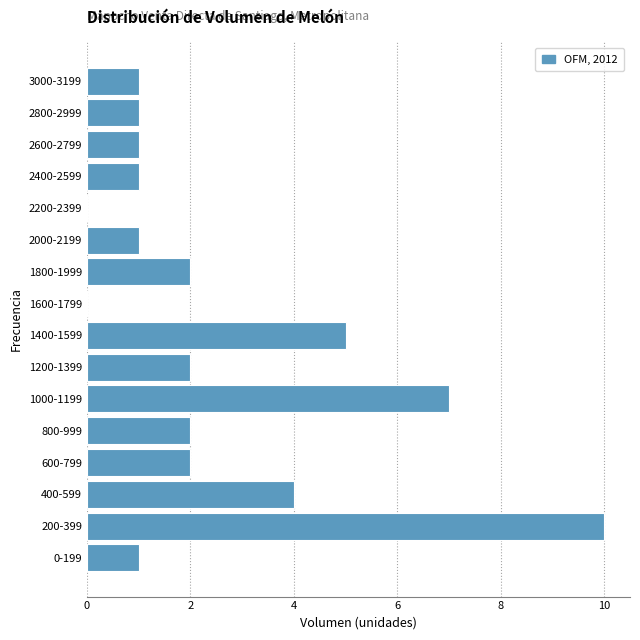

Reading bottom to top, extract all data points from this chart.

0-199=1	200-399=10	400-599=4	600-799=2	800-999=2	1000-1199=7	1200-1399=2	1400-1599=5	1600-1799=0	1800-1999=2	2000-2199=1	2200-2399=0	2400-2599=1	2600-2799=1	2800-2999=1	3000-3199=1